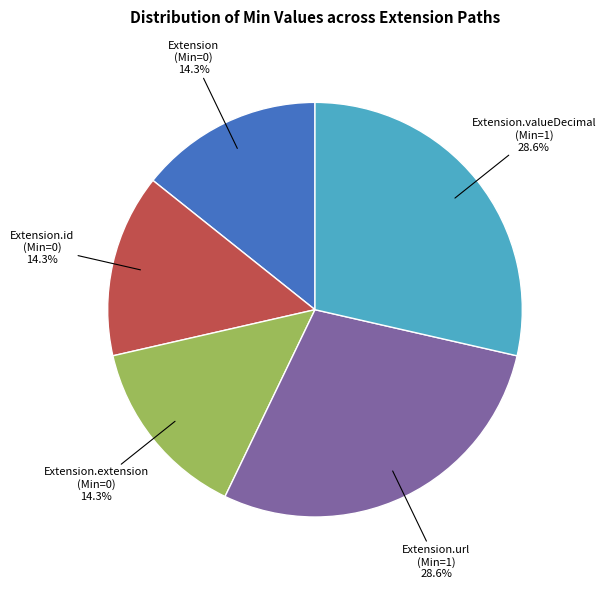

How many segments does this pie chart have?

5